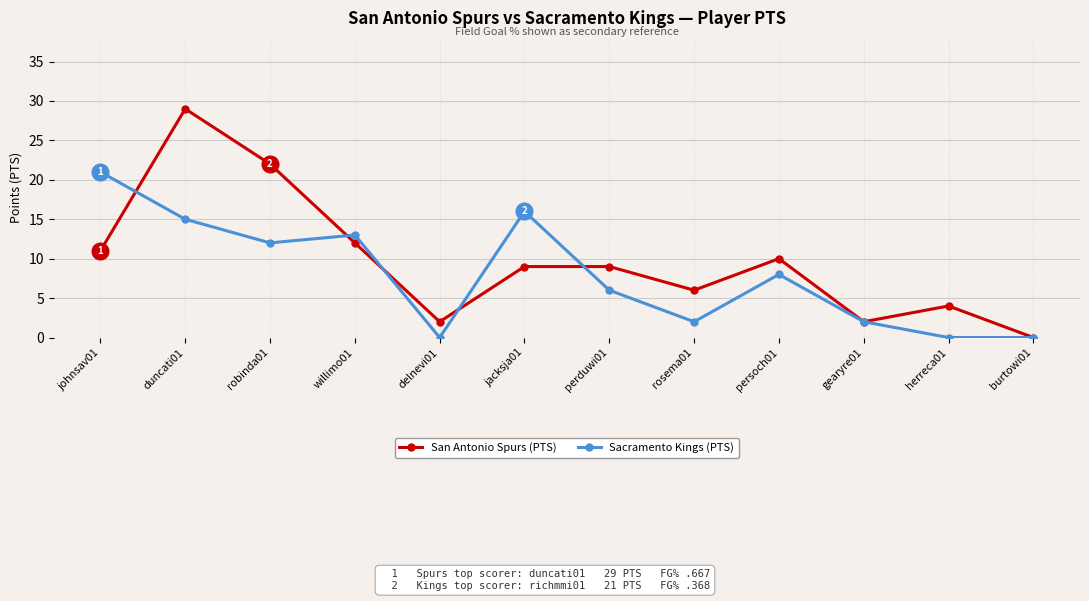

How many lines are shown in the chart?

2